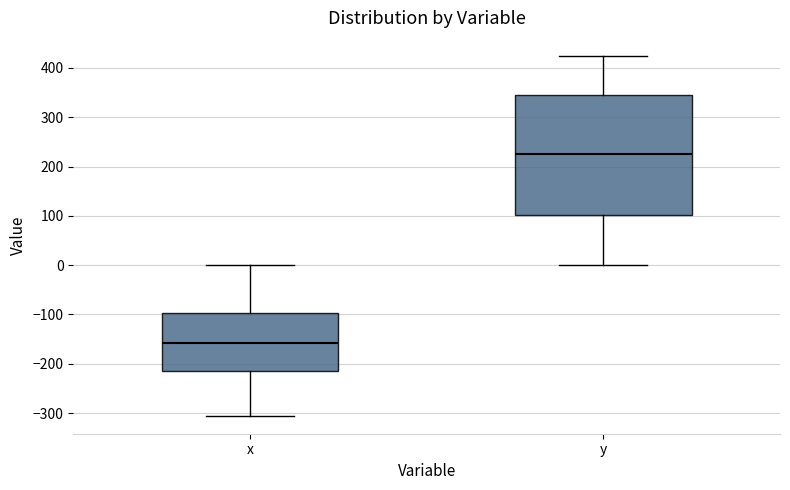

Which box is the tallest, from its lower edge to its upper edge?

y